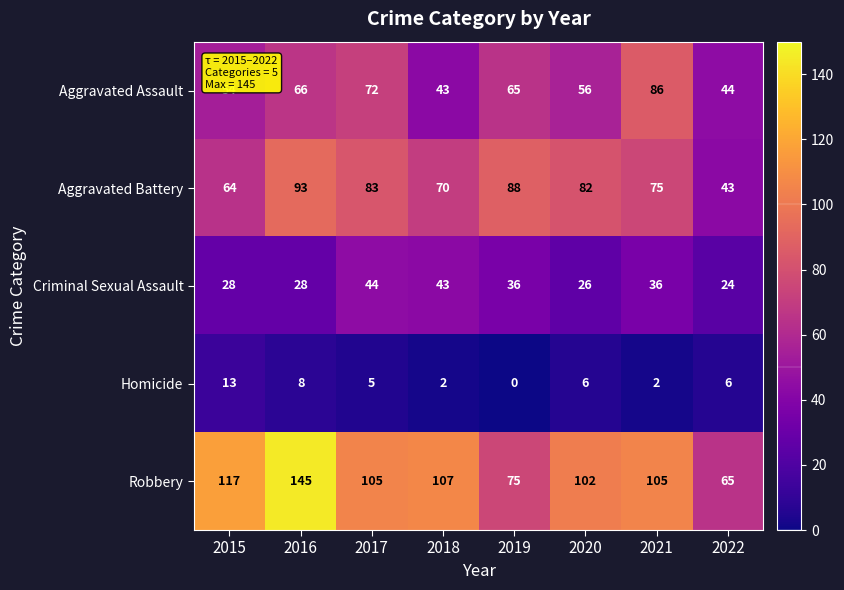

The Aggravated Battery series shows 88 at 2019. True or false?

True